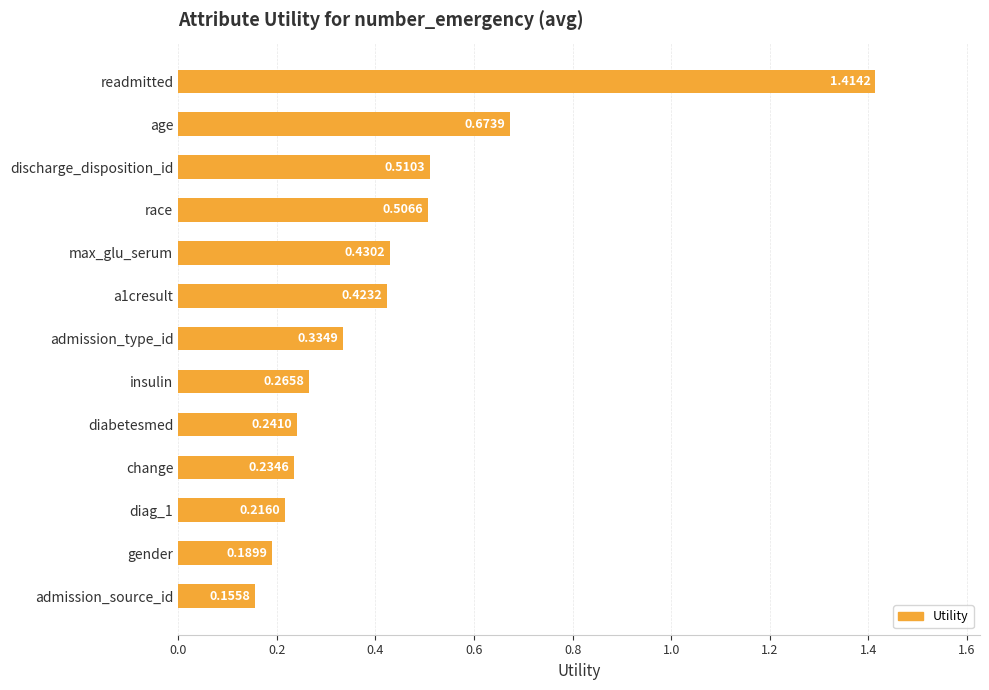

At which label is the value closest to 0?

admission_source_id